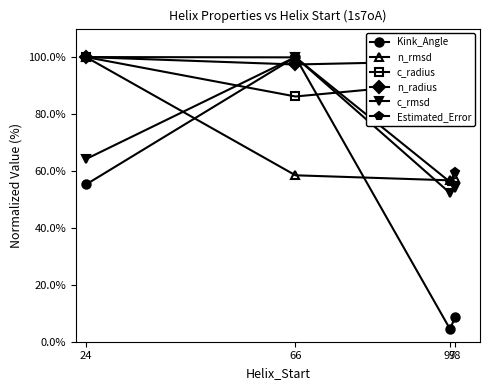

Count the number of data series in this chart.

6